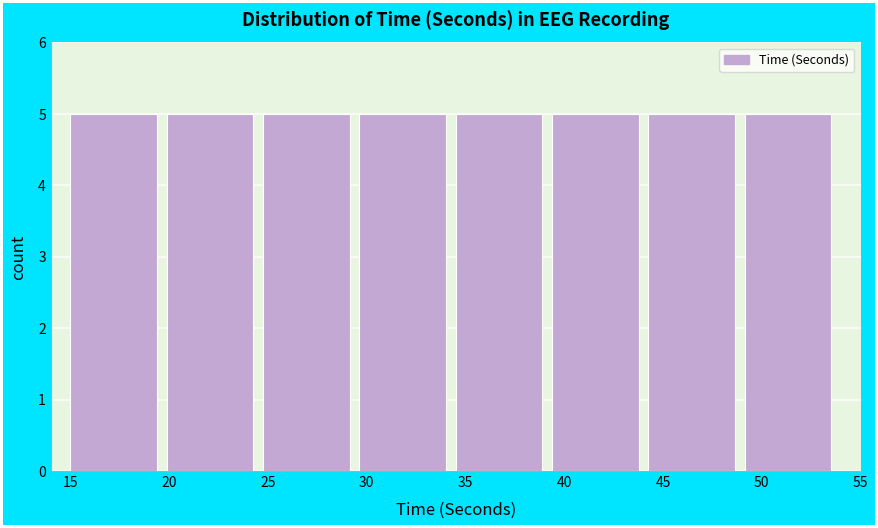

Reading left to right, transcribe this chart: for each bar, give the range it covers on the x-axis and its height. Neither the bar edges nor the heights are printed on the chart, so give them approximately, as read against the axes.

15.0 to 20.0: 5
20.0 to 25.0: 5
25.0 to 29.5: 5
29.5 to 34.5: 5
34.5 to 39.5: 5
39.5 to 44.5: 5
44.5 to 49.0: 5
49.0 to 54.0: 5